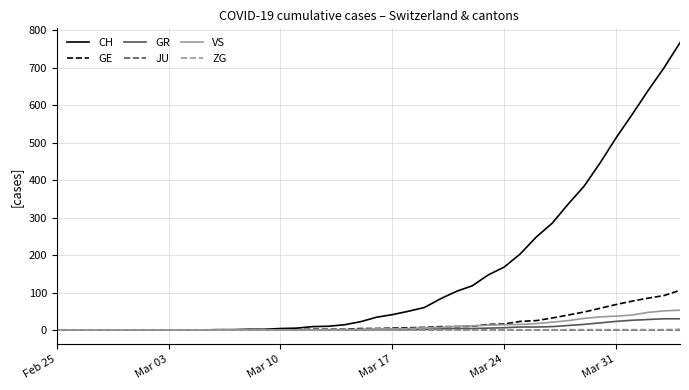

Which series has the largest total across all categories?

CH